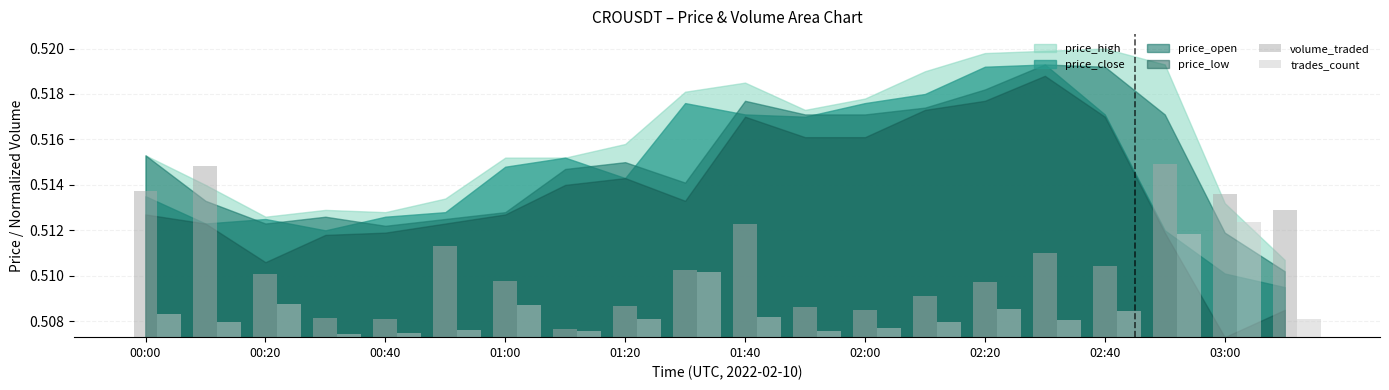

The value of volume_traded at 01:00 is 0.0. True or false?

False